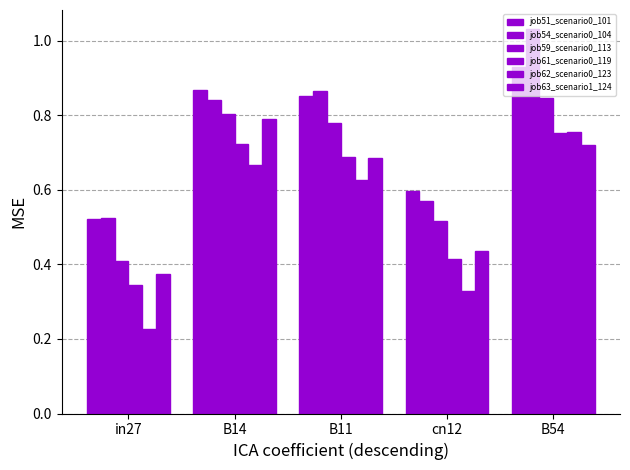

The value of job61_scenario0_119 at in27 is 0.2. True or false?

False